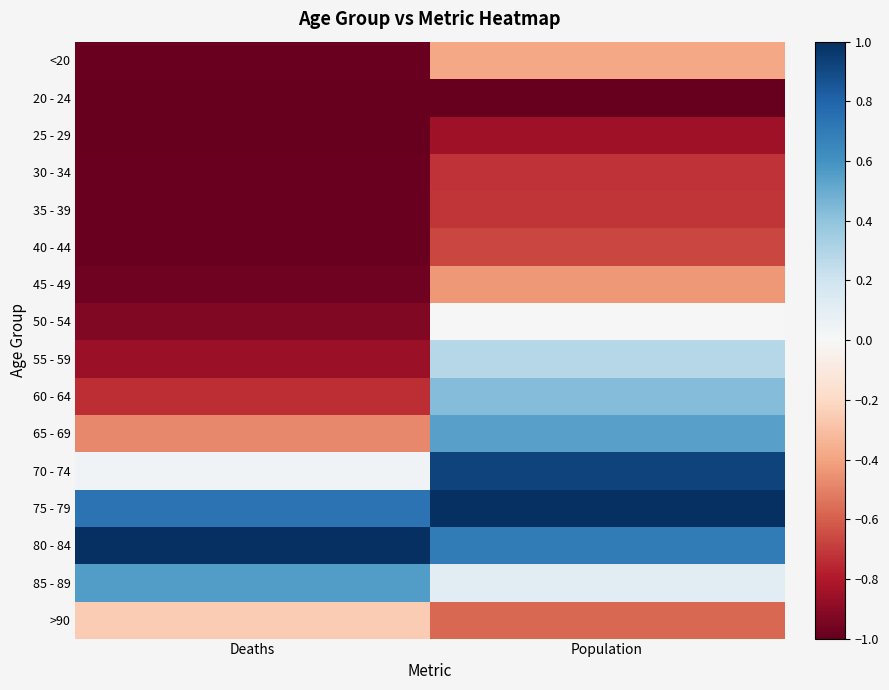

Rank the series at Deaths from lowest to highest value.

25 - 29, 20 - 24, 30 - 34, <20, 35 - 39, 40 - 44, 45 - 49, 50 - 54, 55 - 59, 60 - 64, 65 - 69, >90, 70 - 74, 85 - 89, 75 - 79, 80 - 84